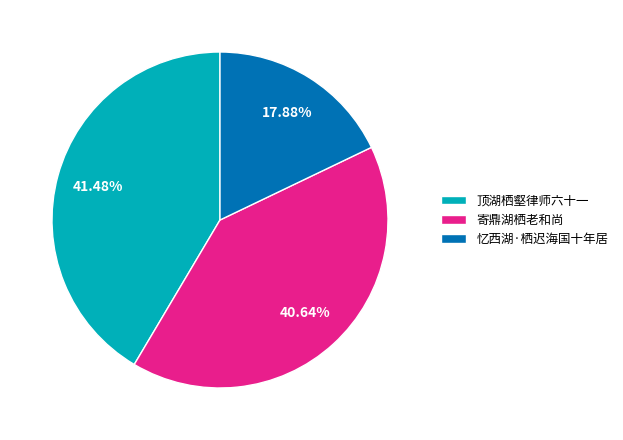

To the nearest percent, what is the average slice percentage?

33%